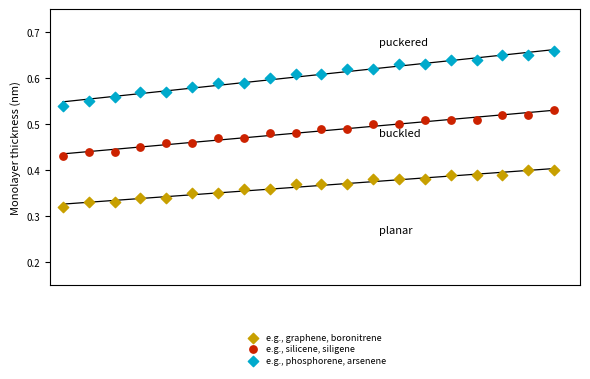

Which series contains the lowest Y value?

e.g., graphene, boronitrene